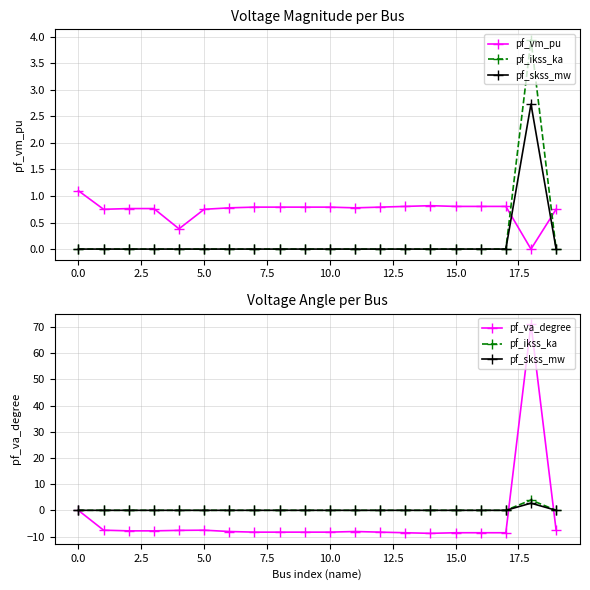

Reading right to left, extract all data points from this chart.

pf_vm_pu: 0.7	0.0	0.8	0.8	0.8	0.8	0.8	0.8	0.8	0.8	0.8	0.8	0.8	0.8	0.7	0.4	0.8	0.8	0.7	1.1
pf_ikss_ka: 0.0	3.9	0.0	0.0	0.0	0.0	0.0	0.0	0.0	0.0	0.0	0.0	0.0	0.0	0.0	0.0	0.0	0.0	0.0	0.0
pf_skss_mw: 0.0	2.7	0.0	0.0	0.0	0.0	0.0	0.0	0.0	0.0	0.0	0.0	0.0	0.0	0.0	0.0	0.0	0.0	0.0	0.0
pf_va_degree: -7.6	71.1	-8.6	-8.6	-8.6	-8.8	-8.6	-8.3	-8.1	-8.3	-8.3	-8.3	-8.3	-8.1	-7.6	-7.6	-7.8	-7.8	-7.6	-0.0